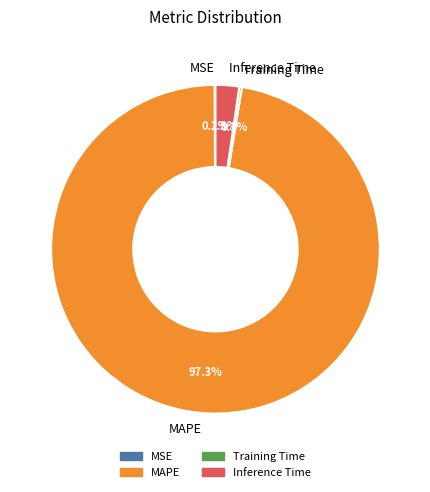

To the nearest percent, what is the difference between the largest and smallest slice percentages?

97%